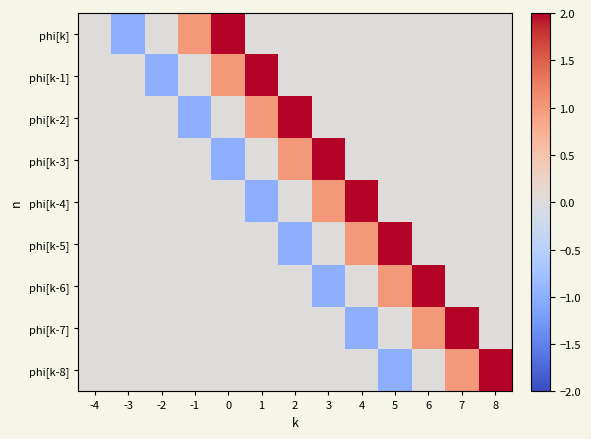

Between -1 and 0, which series saw the biggest shift?

phi[k]